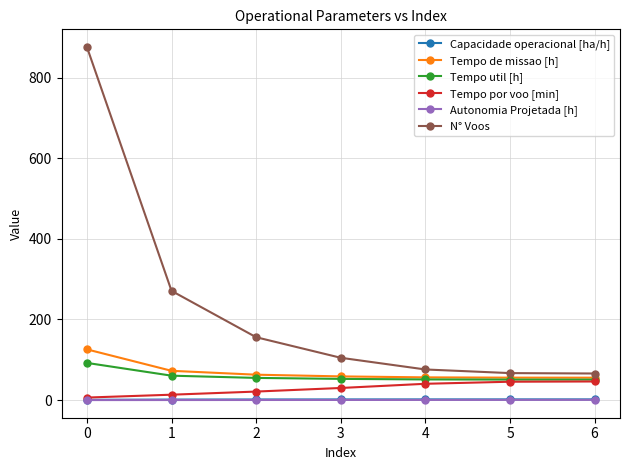

How many data points in Tempo util [h] are above 52?

4